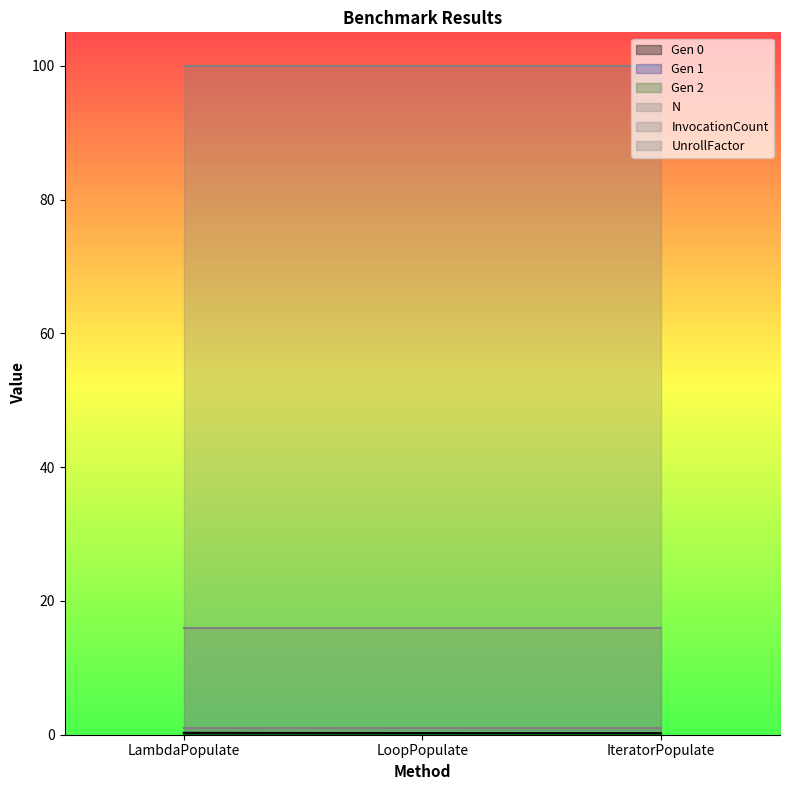

At which category does the chart reach its peak across all series?

LambdaPopulate